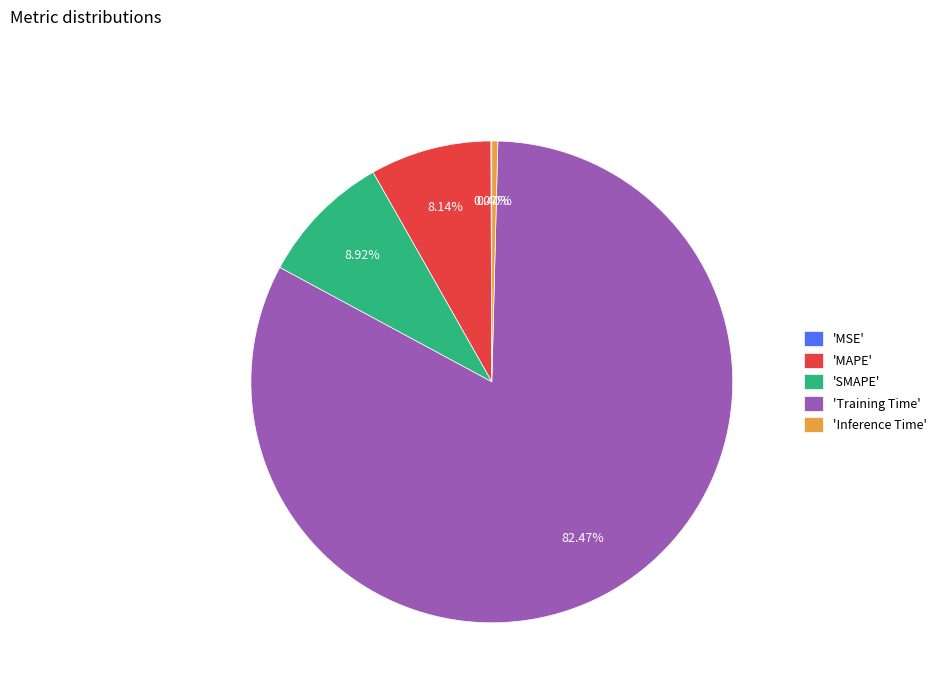

To the nearest percent, what is the average slice percentage?

20%